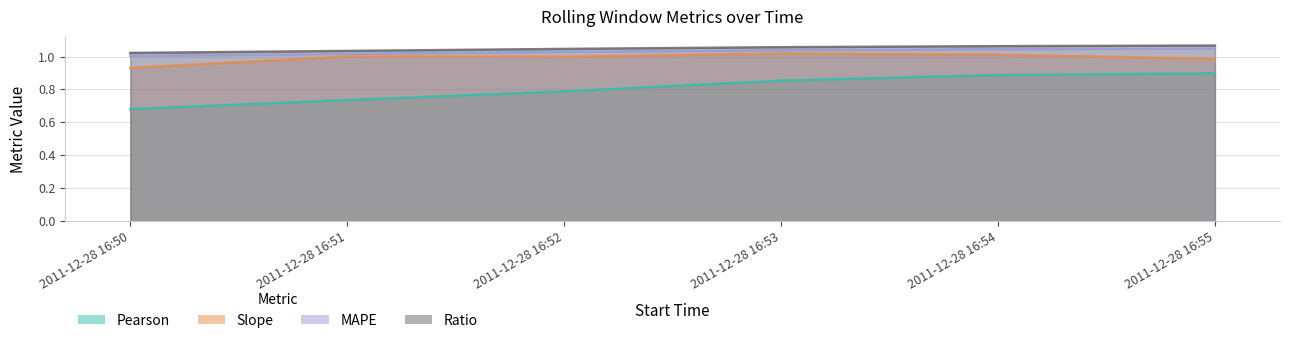

At which label is Pearson closest to 0?

2011-12-28 16:50